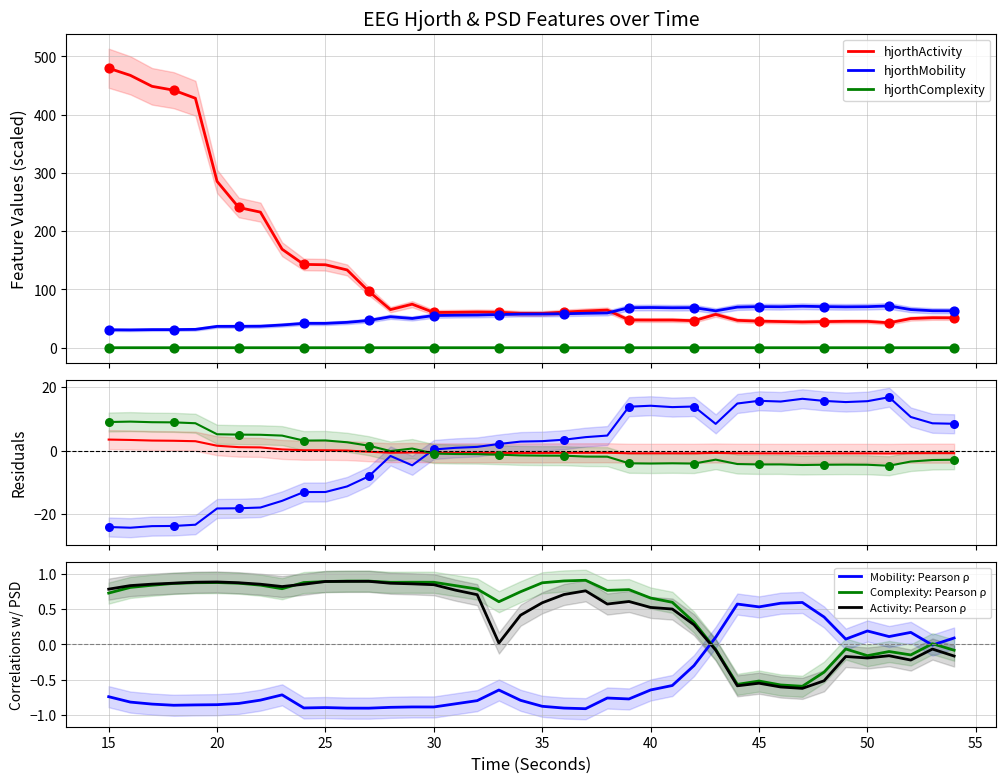

True or false: hjorthComplexity and hjorthMobility cross at least once.

False